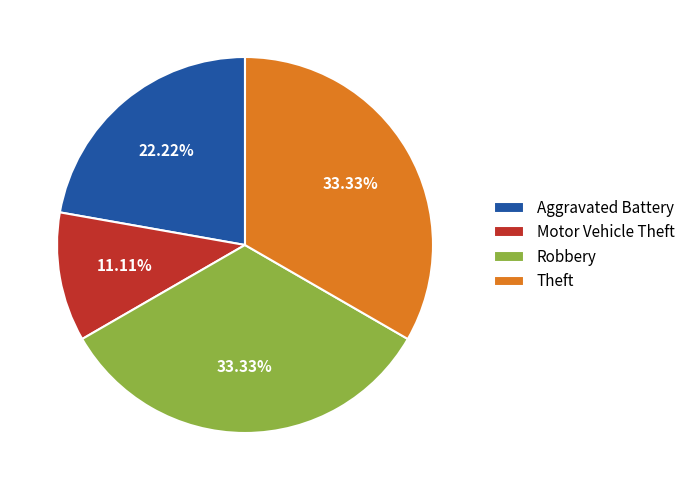

Which category has the smallest portion of the pie?

Motor Vehicle Theft